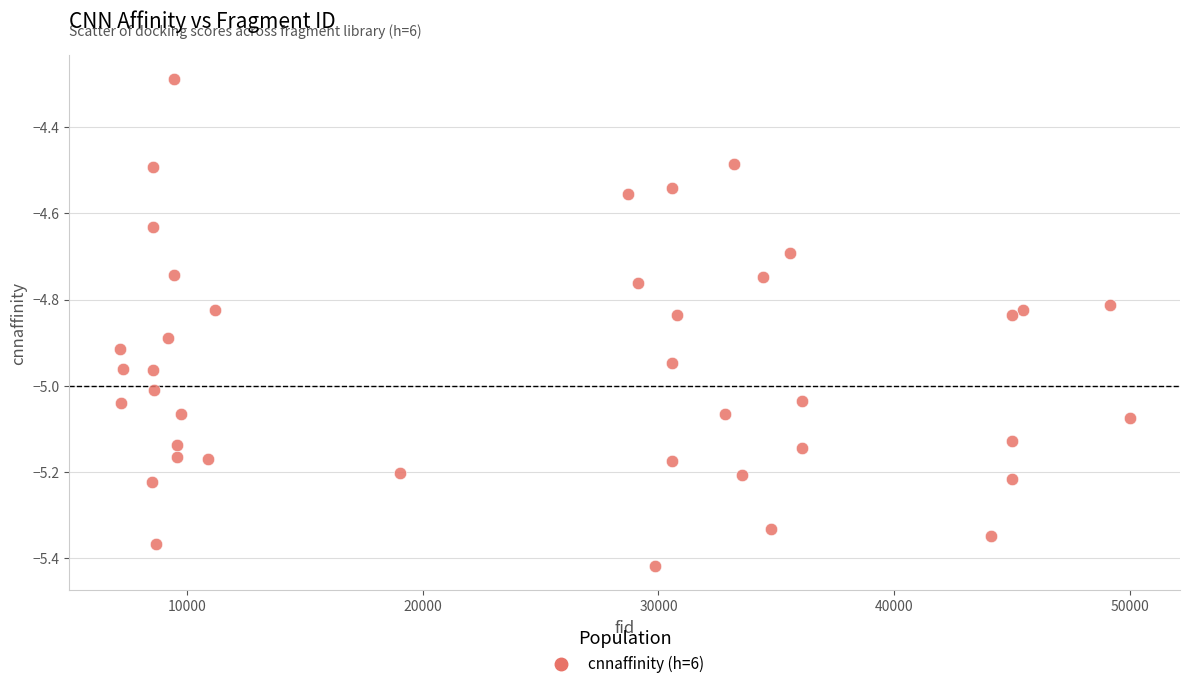

What is the range of X values (max minus min)?

42815.0